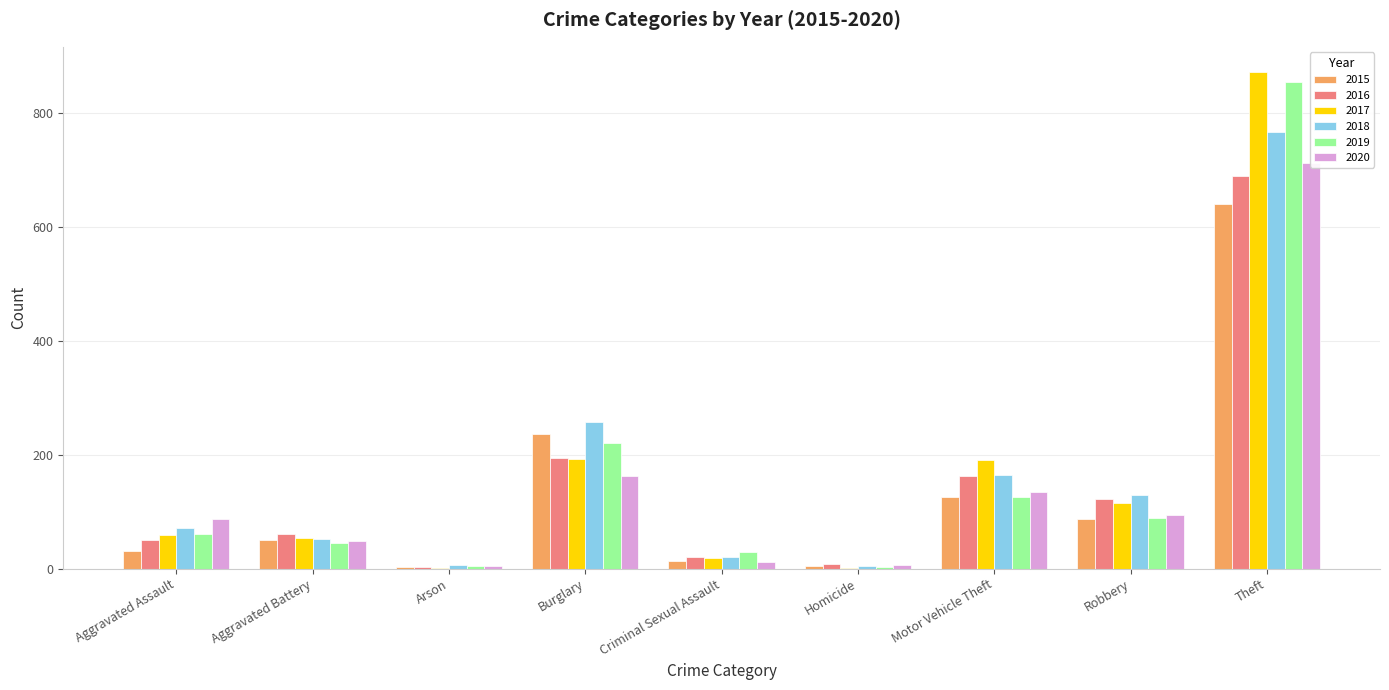

Rank the series by their maximum value, from highest to lowest.

2017, 2019, 2018, 2020, 2016, 2015